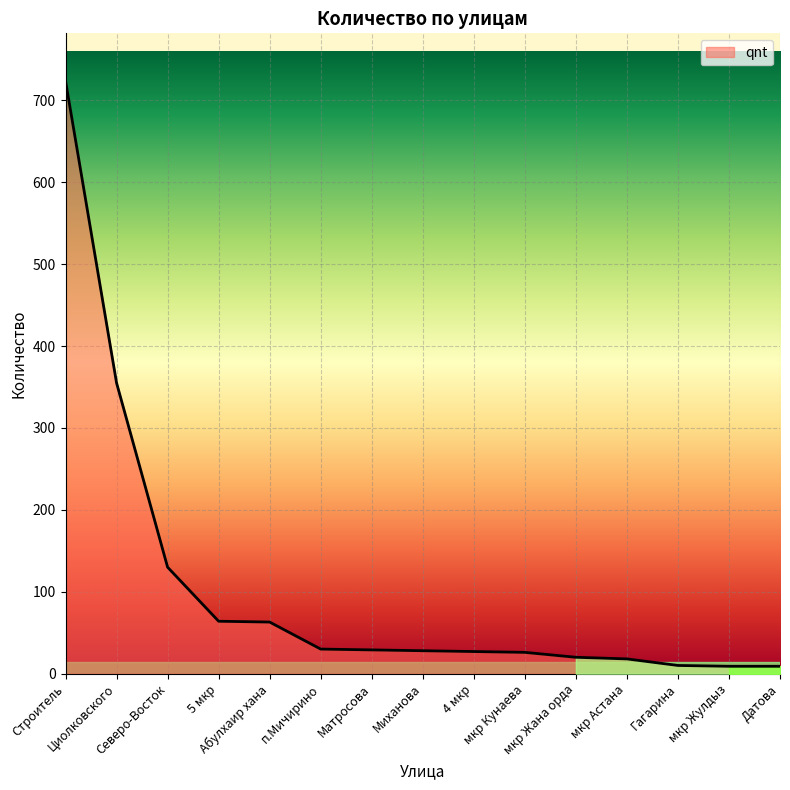

How many distinct data groups are displayed?

1